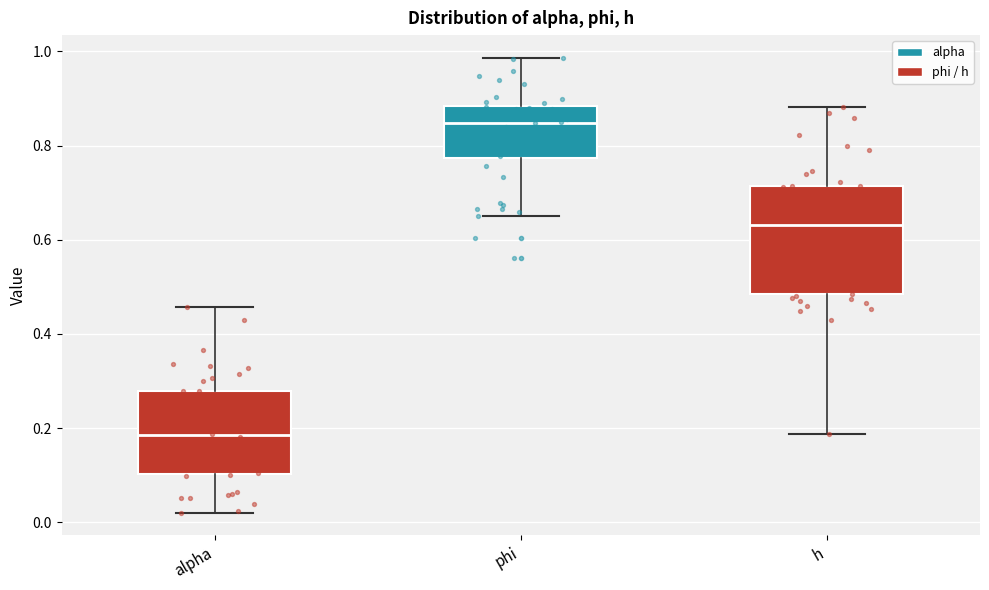

Reading left to right, read every box against the y-axis: the position of its median line, the range the box covers, and the ends of its whiskers. The values are not printed on the chart, so give them approximately, as read against the axis.

alpha: median 0.18, box 0.10 to 0.28, whiskers 0.02 to 0.46
phi: median 0.84, box 0.78 to 0.88, whiskers 0.64 to 0.98
h: median 0.64, box 0.48 to 0.72, whiskers 0.18 to 0.88